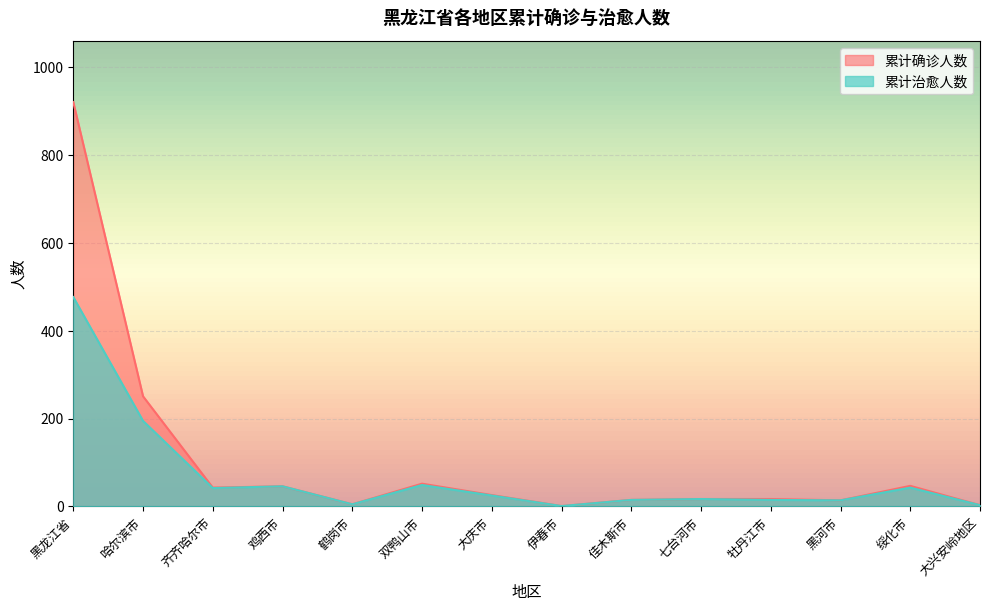

What is the highest value of the 累计确诊人数 series?

921